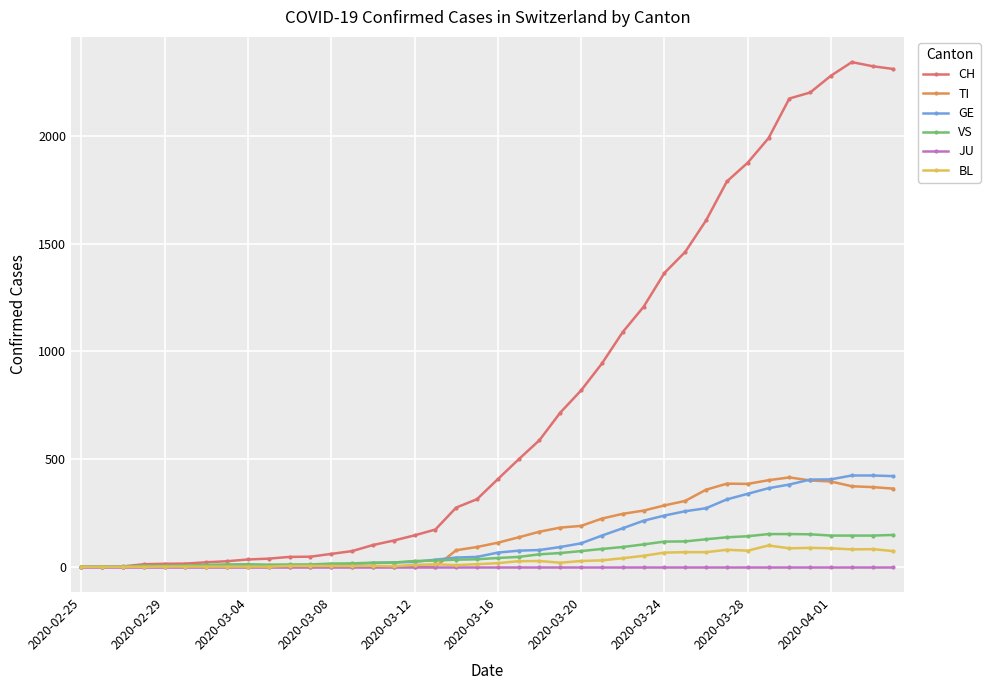

At how many categories does at least one series exceed 1391?

11